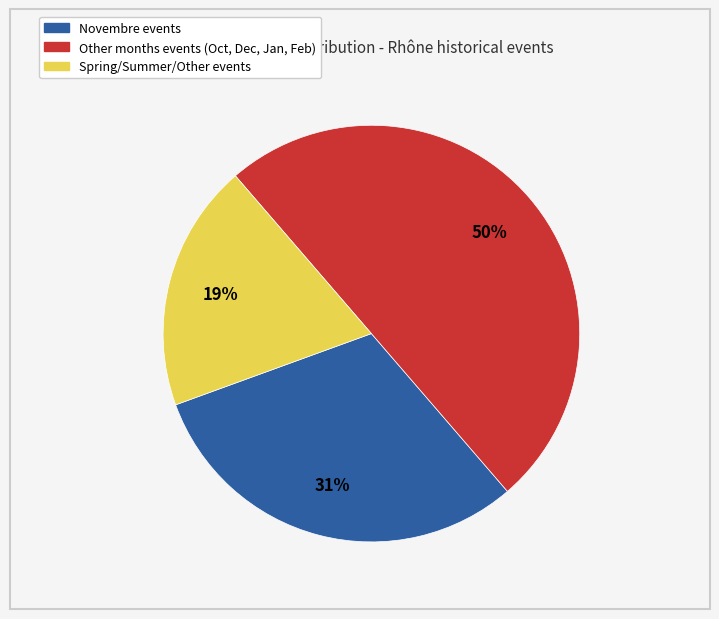

To the nearest percent, what is the average slice percentage?

33%